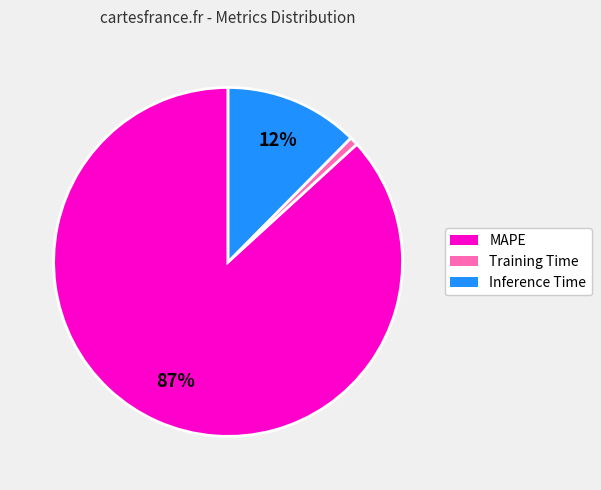

Does MAPE represent more than half of the total?

Yes